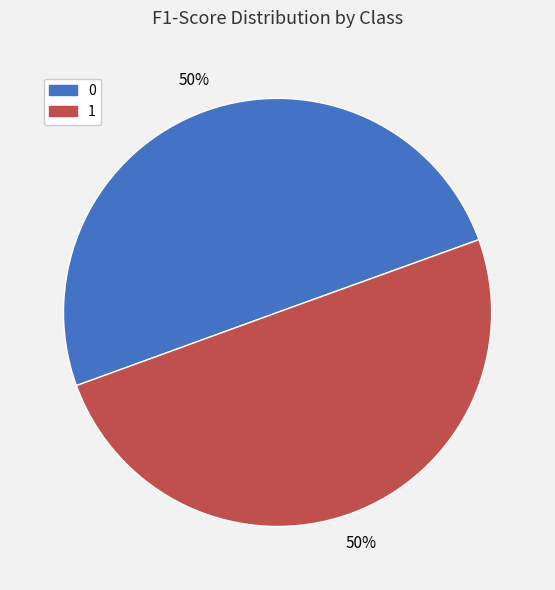

What percentage is the 1 slice, to the nearest percent?

50%